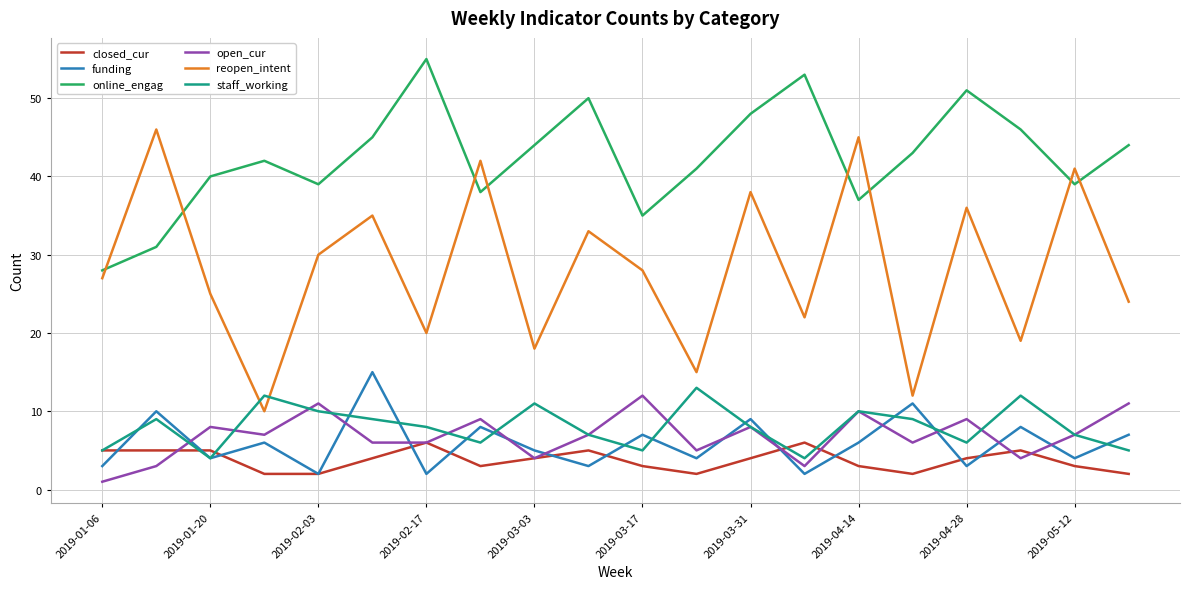

What is the maximum value for staff_working?

13